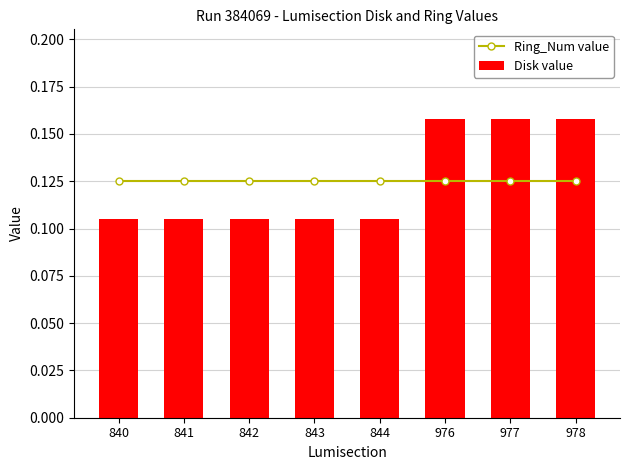

Between 843 and 977, which series saw the biggest shift?

Disk value